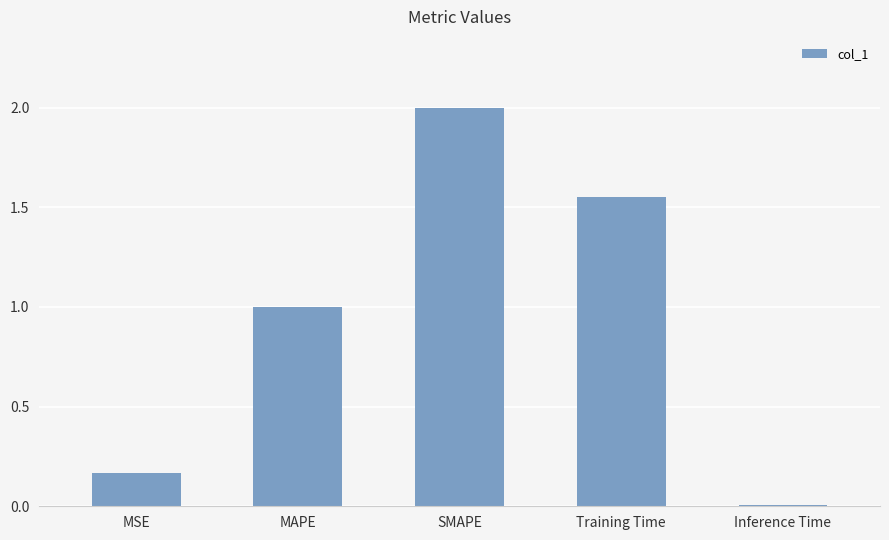

Between Inference Time and Training Time, which is larger?

Training Time